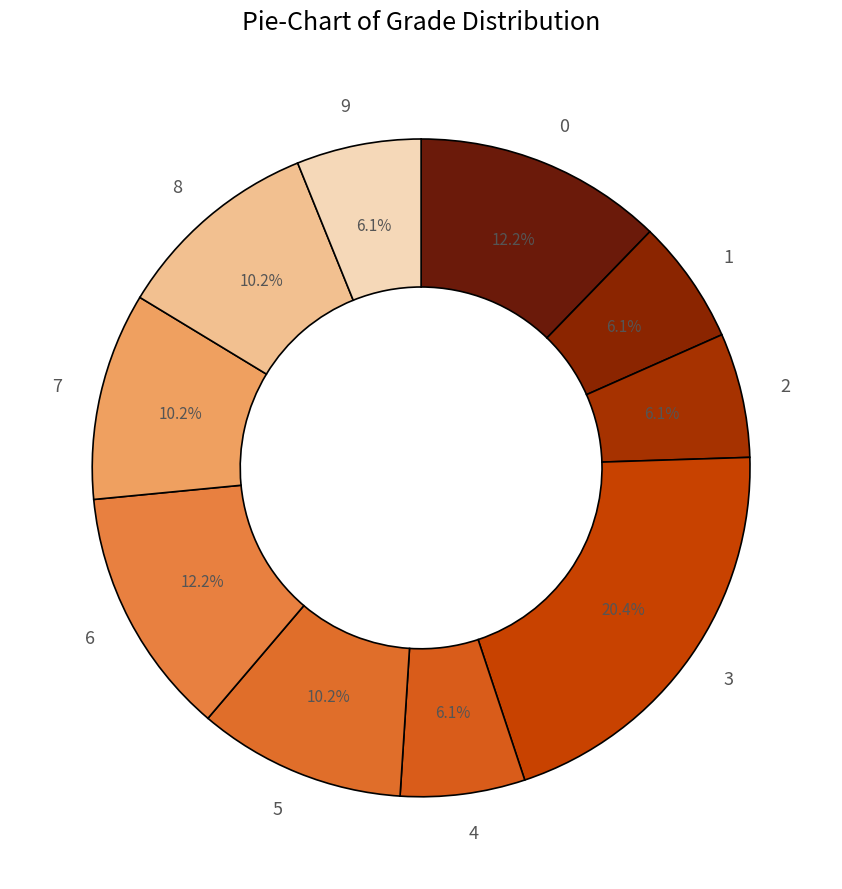

Is there a majority slice in this chart?

No